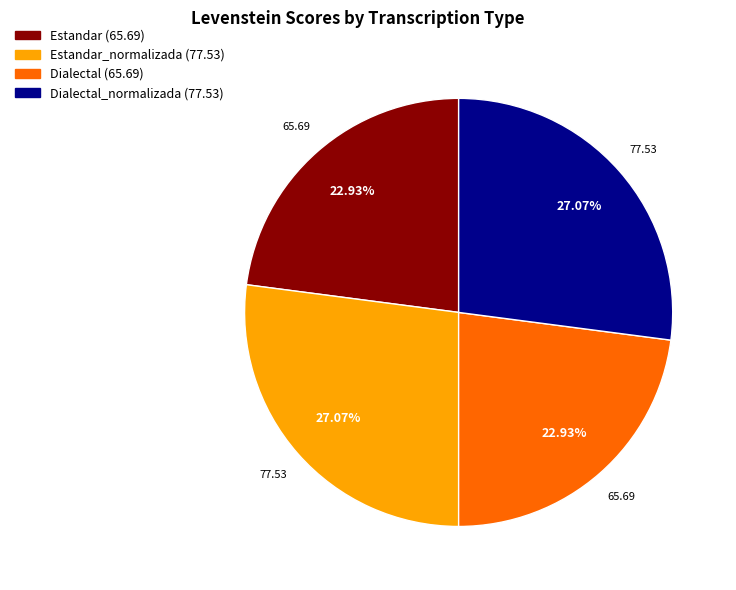

Is there any slice that represents more than half of the pie?

No